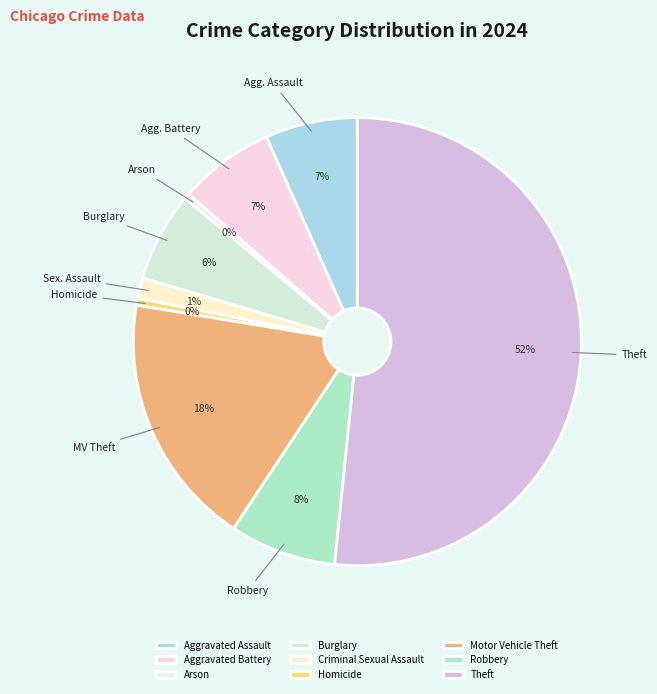

How many segments does this pie chart have?

9